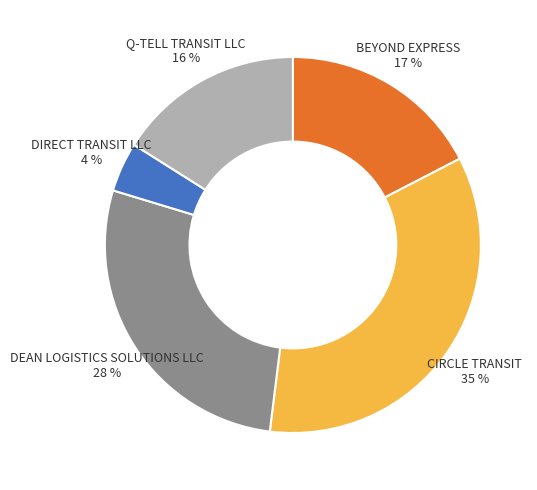

Is there any slice that represents more than half of the pie?

No